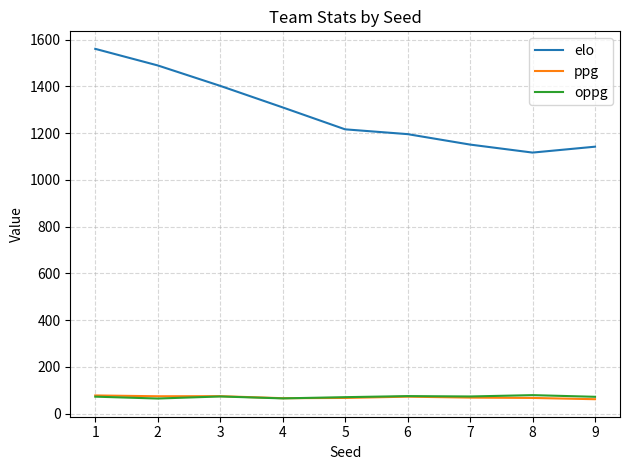

Which series has the largest total across all categories?

elo